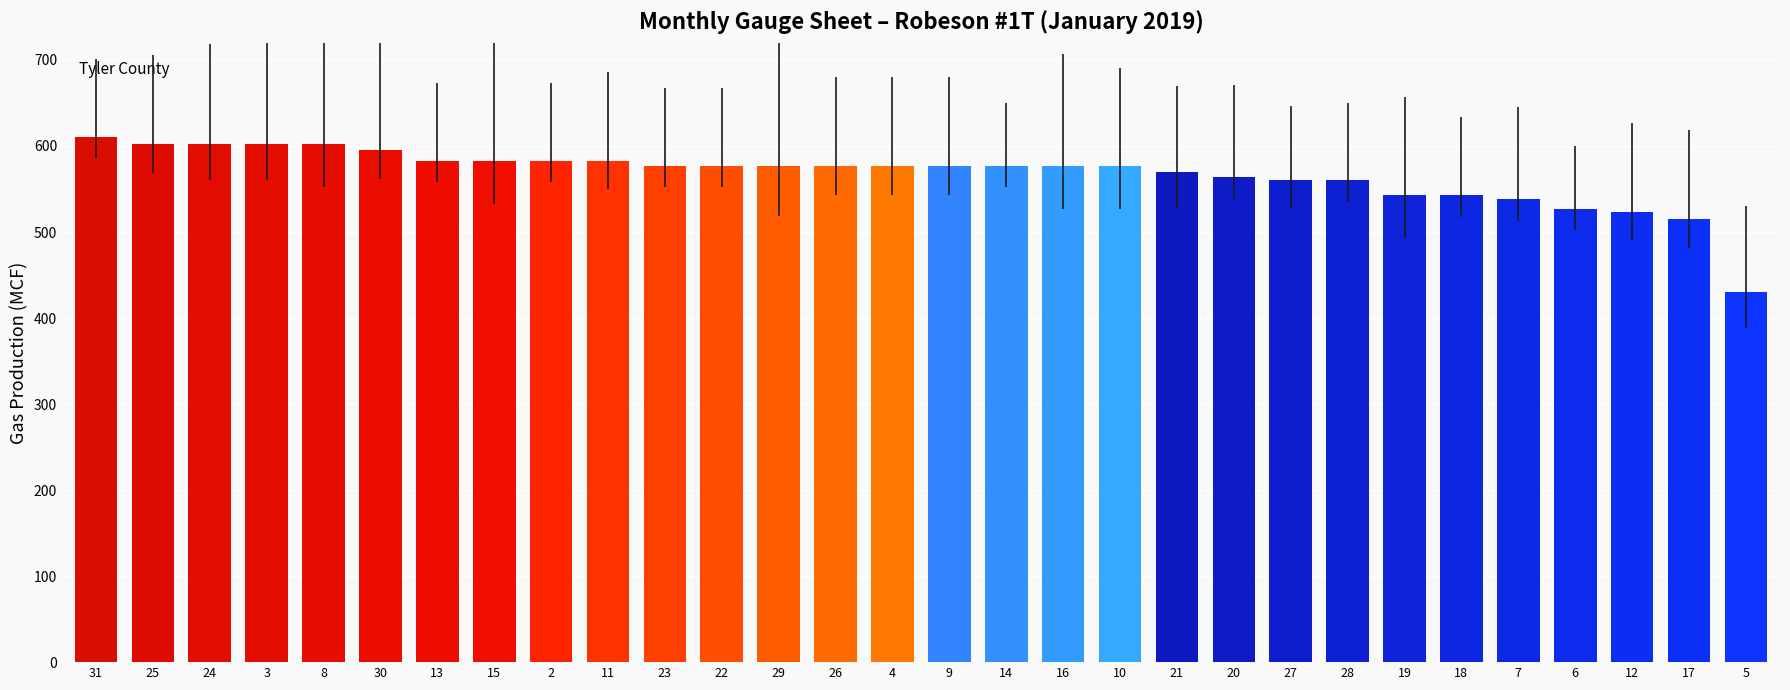

Approximately how many times larger is the value at 4 compared to 13?

1.0